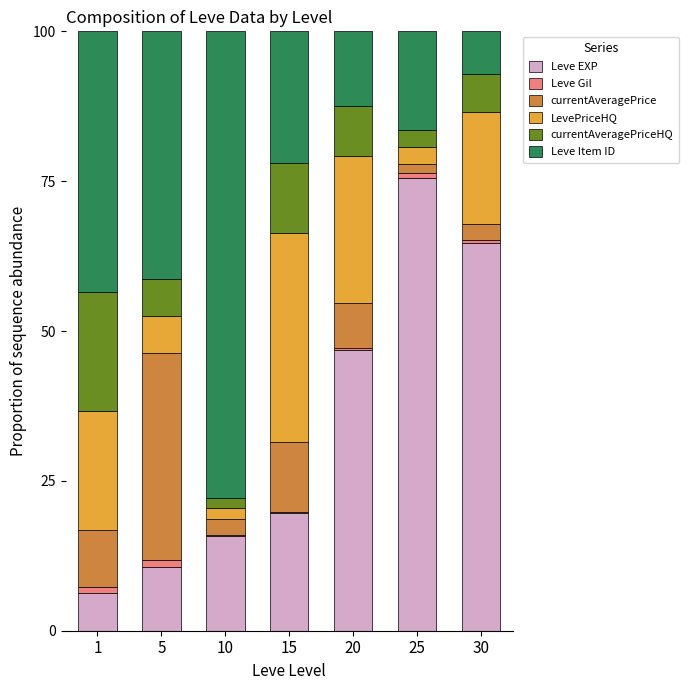

What is the highest value of the Leve EXP series?

75.6